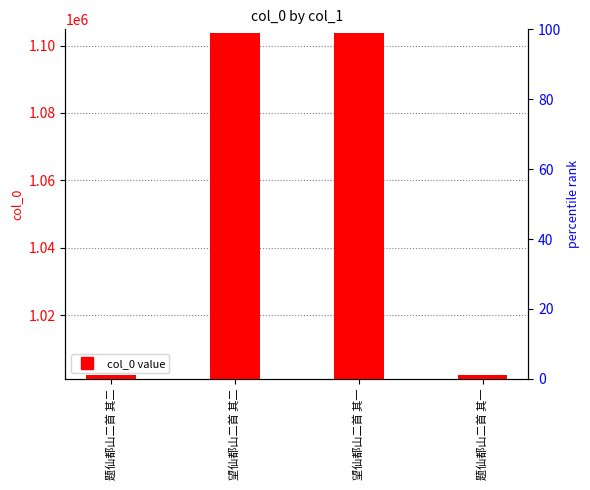

What is the change in value from 题仙都山二首 其二 to 望仙都山二首 其一?

+101513